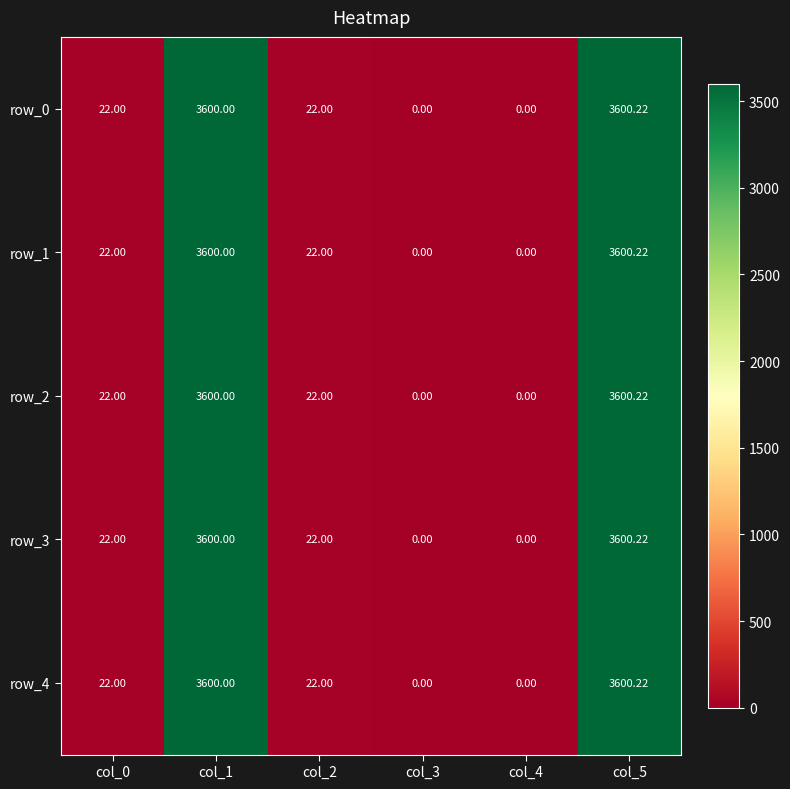

What is the difference between the row_3 values at col_0 and col_1?

3578.0